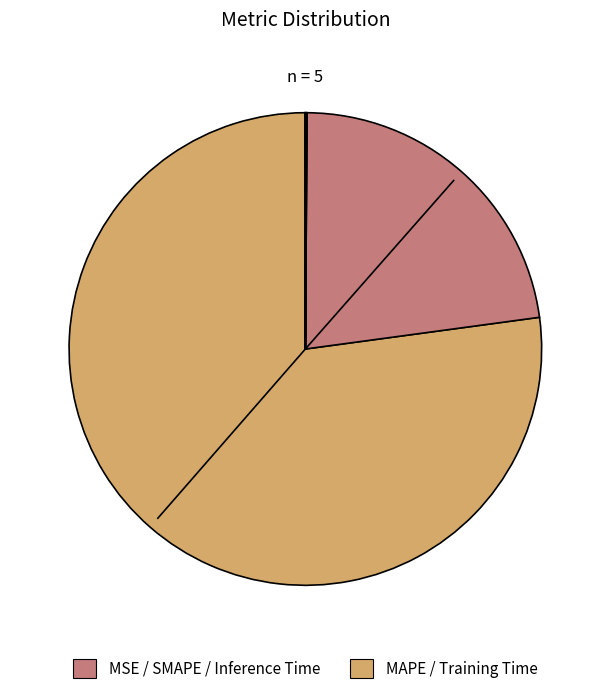

Which category has the smallest portion of the pie?

MSE